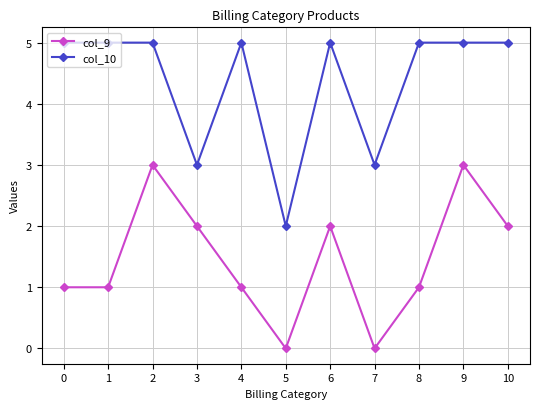

How many data points does each series have?

11